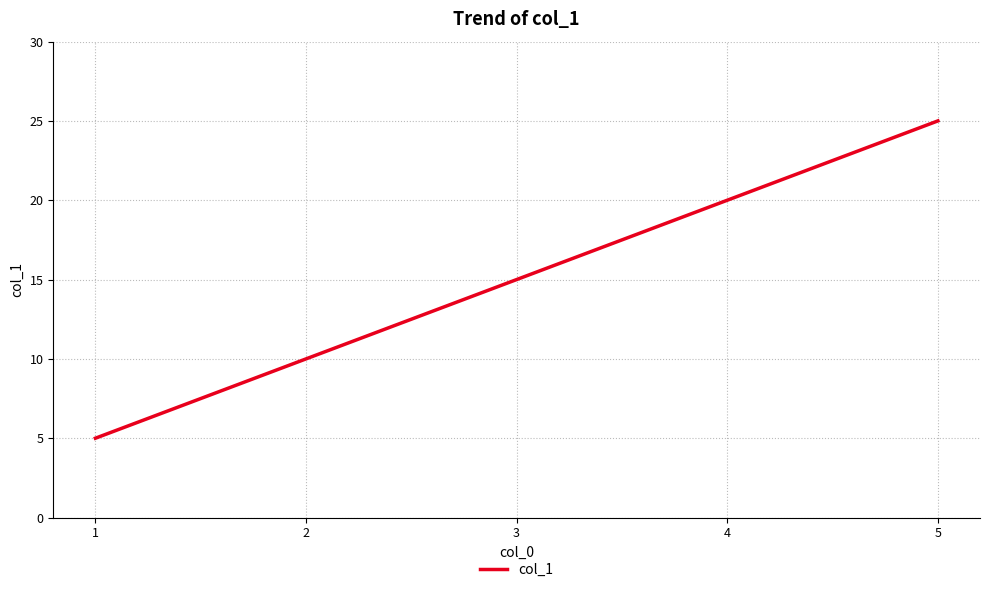

Rank the categories by value from highest to lowest.

5, 4, 3, 2, 1